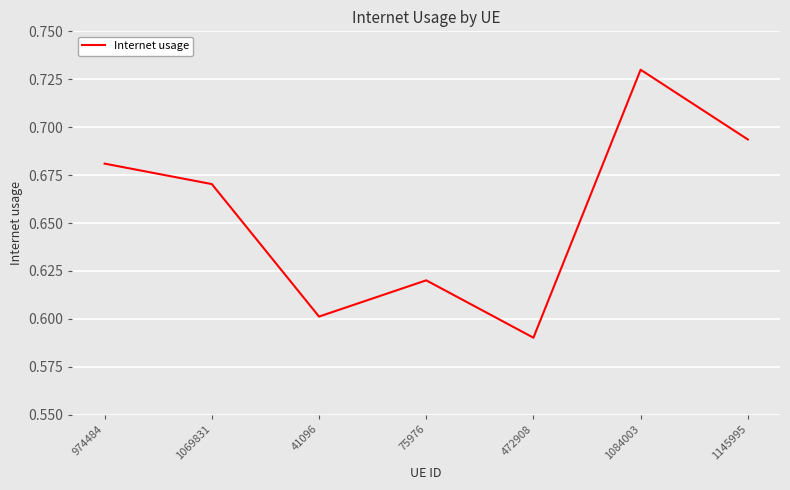

List the labels in order of value, smallest first.

472908, 41096, 75976, 1069831, 974484, 1145995, 1084003